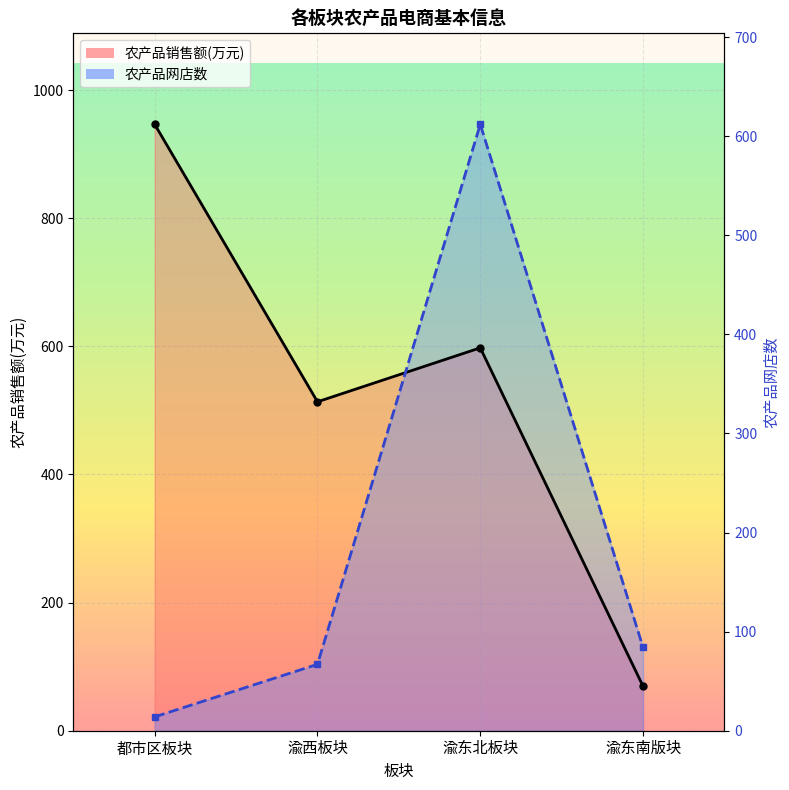

At which label is 农产品网店数 closest to 484?

渝东南版块